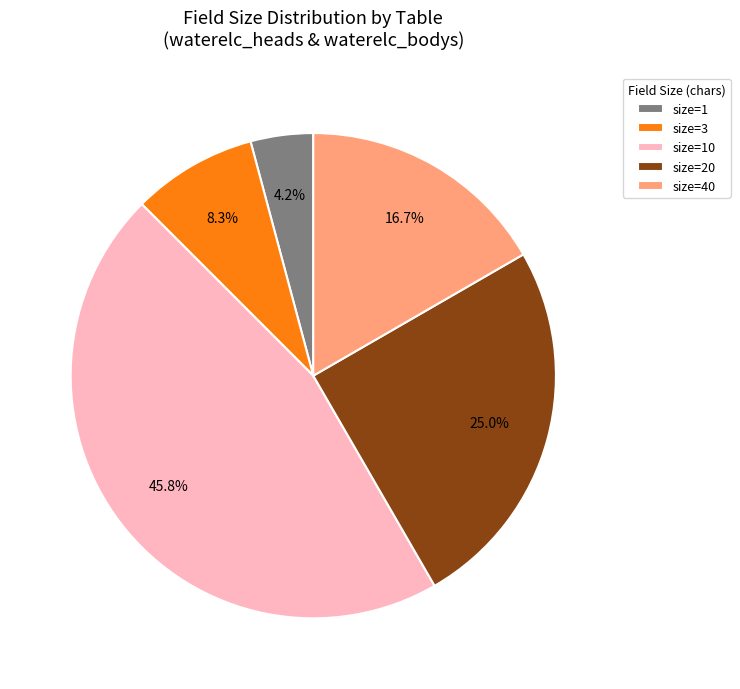

What portion of the pie excludes size=1?

95.8%